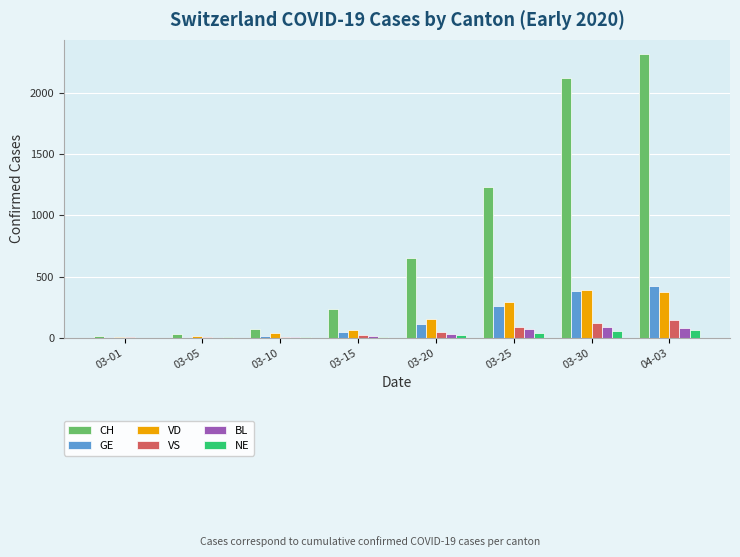

Read the NE value at 03-15, to the nearest 10.

10